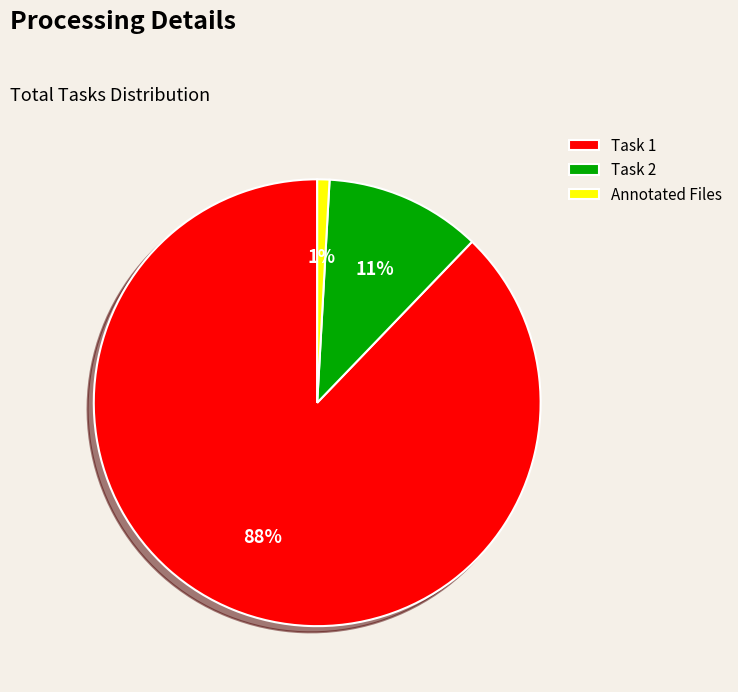

What percentage is the Task 2 slice, to the nearest percent?

11%